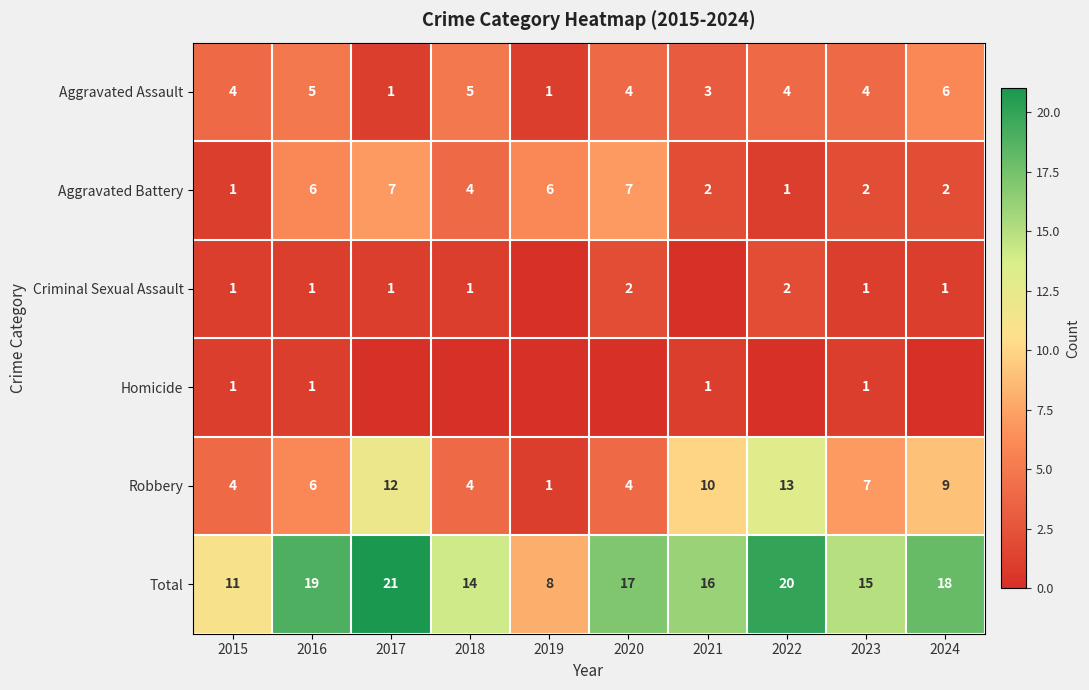

At which label is Total closest to 14?

2018